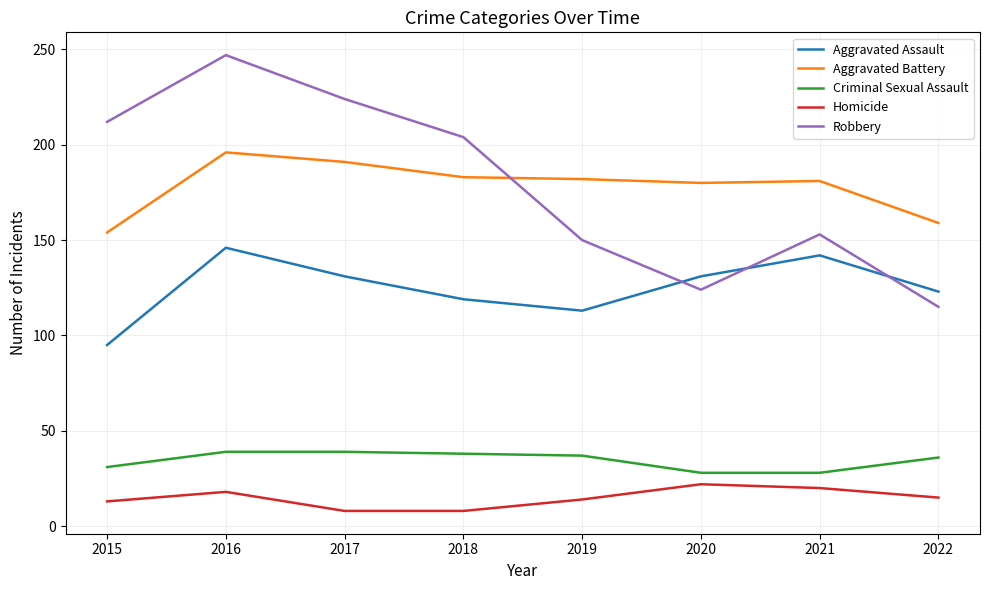

What is the minimum value shown in the chart?

8